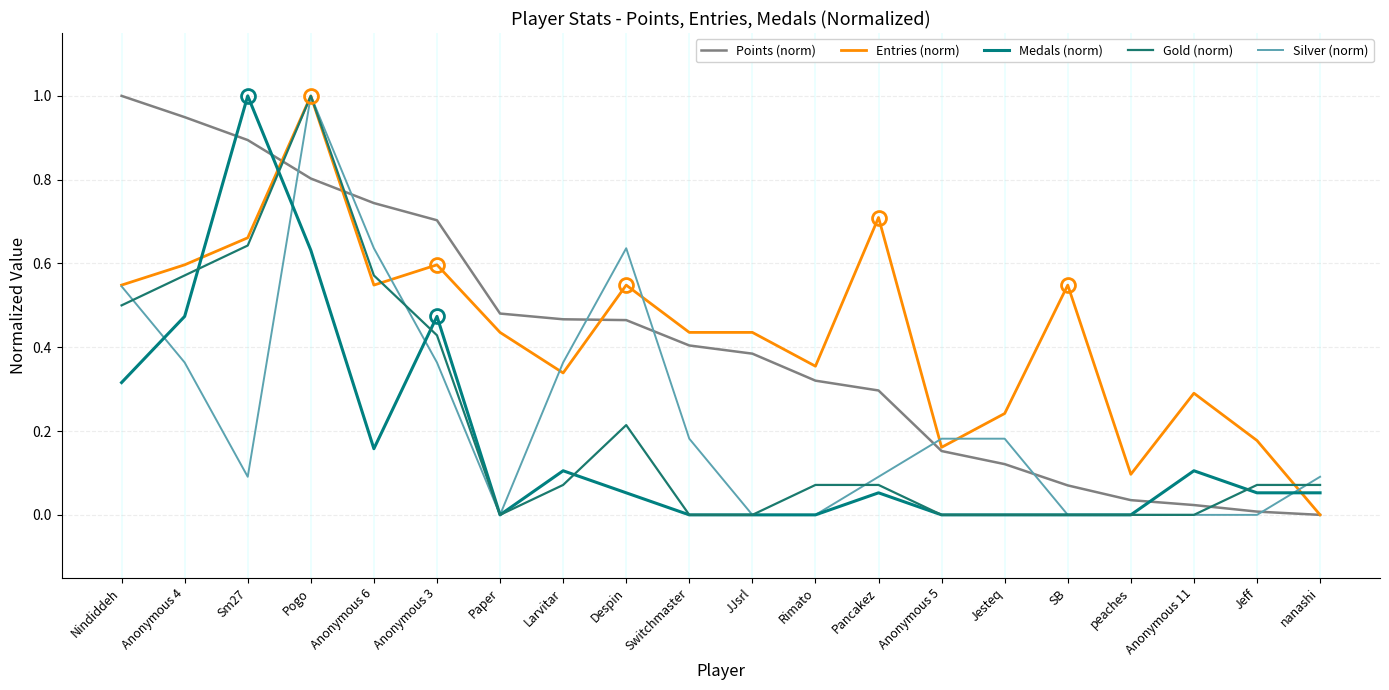

Reading left to right, extract all data points from this chart.

Points (norm): 1.0	0.9	0.9	0.8	0.7	0.7	0.5	0.5	0.5	0.4	0.4	0.3	0.3	0.2	0.1	0.1	0.0	0.0	0.0	0.0
Entries (norm): 0.5	0.6	0.7	1.0	0.5	0.6	0.4	0.3	0.5	0.4	0.4	0.4	0.7	0.2	0.2	0.5	0.1	0.3	0.2	0.0
Medals (norm): 0.3	0.5	1.0	0.6	0.2	0.5	0.0	0.1	0.1	0.0	0.0	0.0	0.1	0.0	0.0	0.0	0.0	0.1	0.1	0.1
Gold (norm): 0.5	0.6	0.6	1.0	0.6	0.4	0.0	0.1	0.2	0.0	0.0	0.1	0.1	0.0	0.0	0.0	0.0	0.0	0.1	0.1
Silver (norm): 0.5	0.4	0.1	1.0	0.6	0.4	0.0	0.4	0.6	0.2	0.0	0.0	0.1	0.2	0.2	0.0	0.0	0.0	0.0	0.1